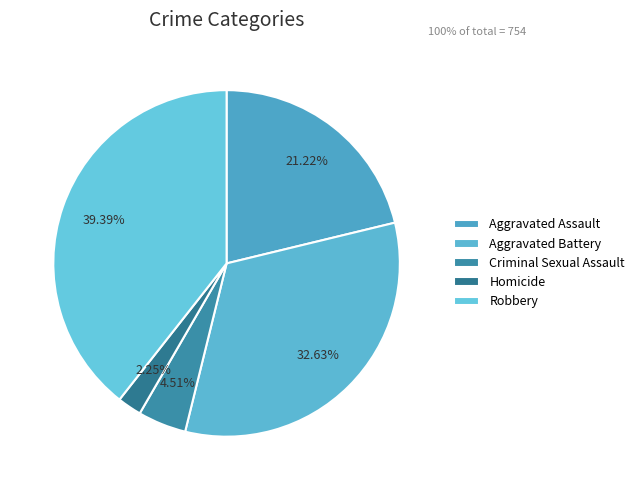

How many segments does this pie chart have?

5